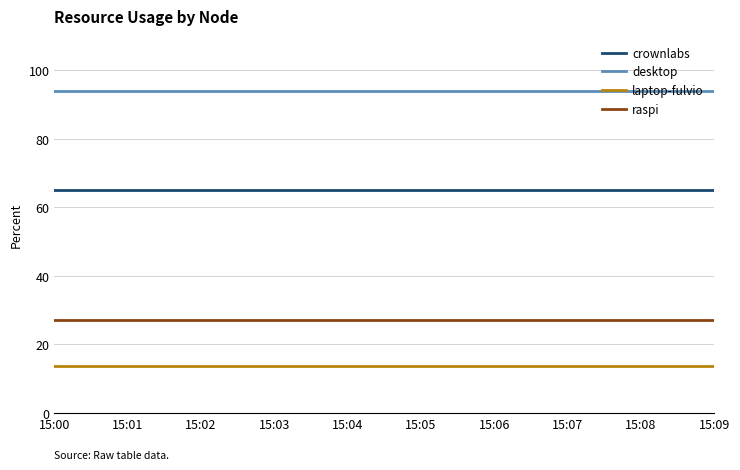

The raspi series shows 40.5 at 15:01. True or false?

False